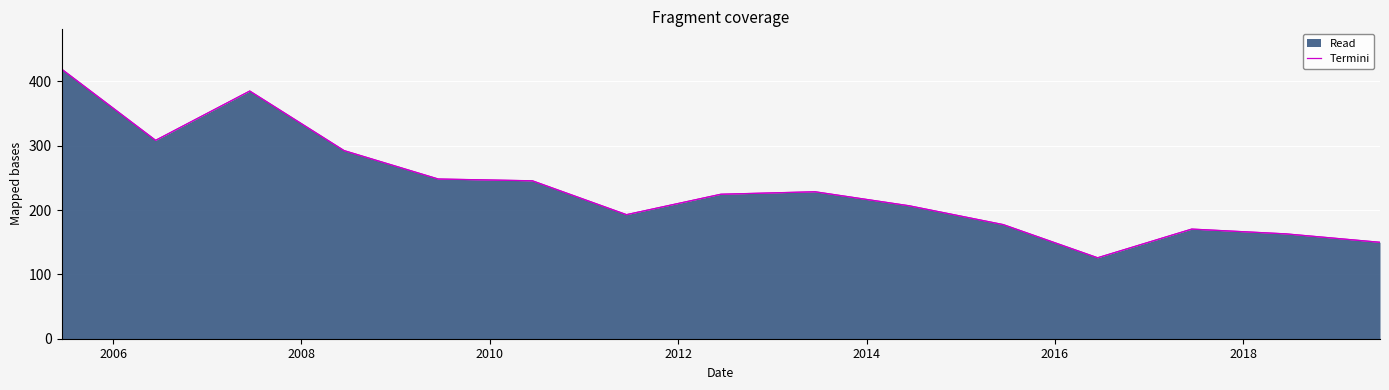

How many points are higher than both their immediate neighbors (excluding endpoints)?

3